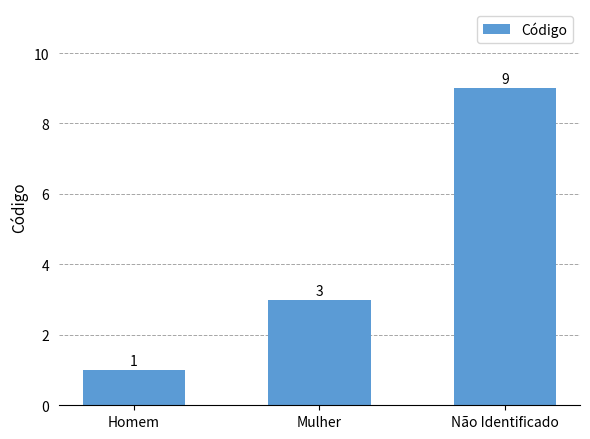

How many categories are shown in the chart?

3